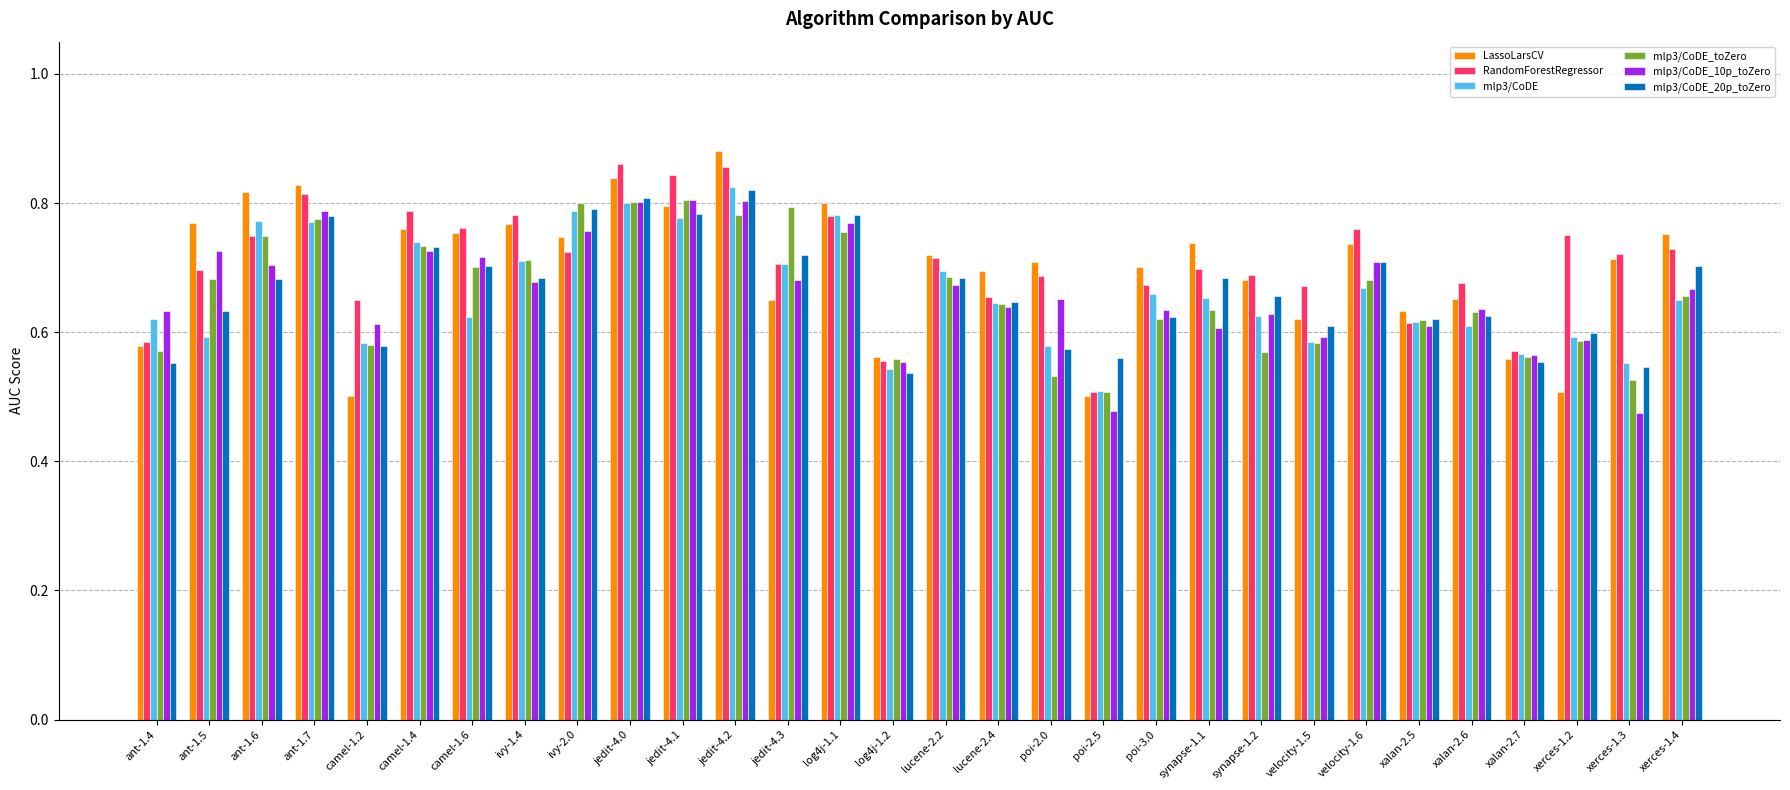

Count the mlp3/CoDE values in the range 0 to 1.

30